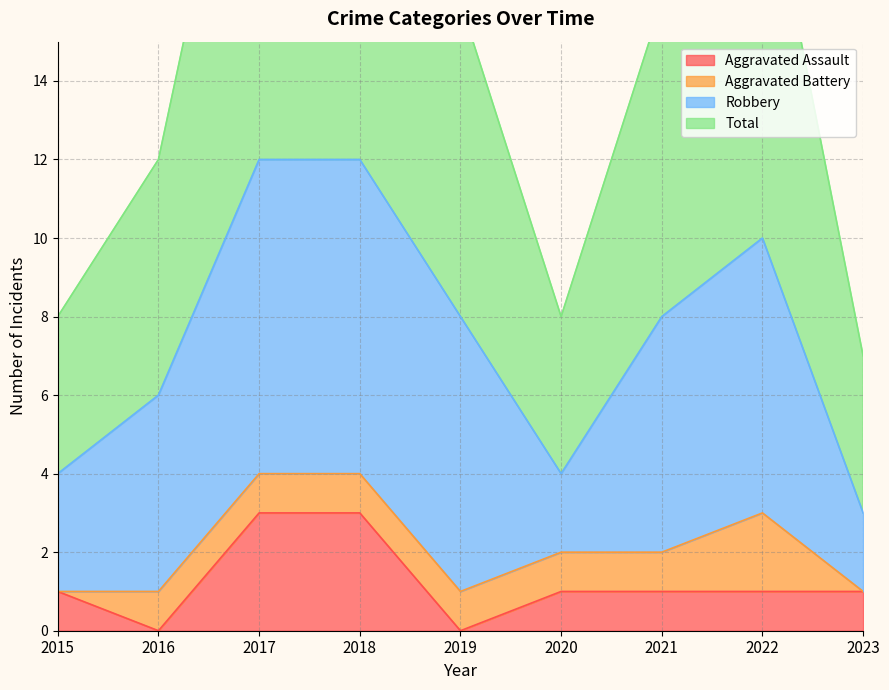

True or false: Aggravated Assault has a value of 2 at 2021.

False